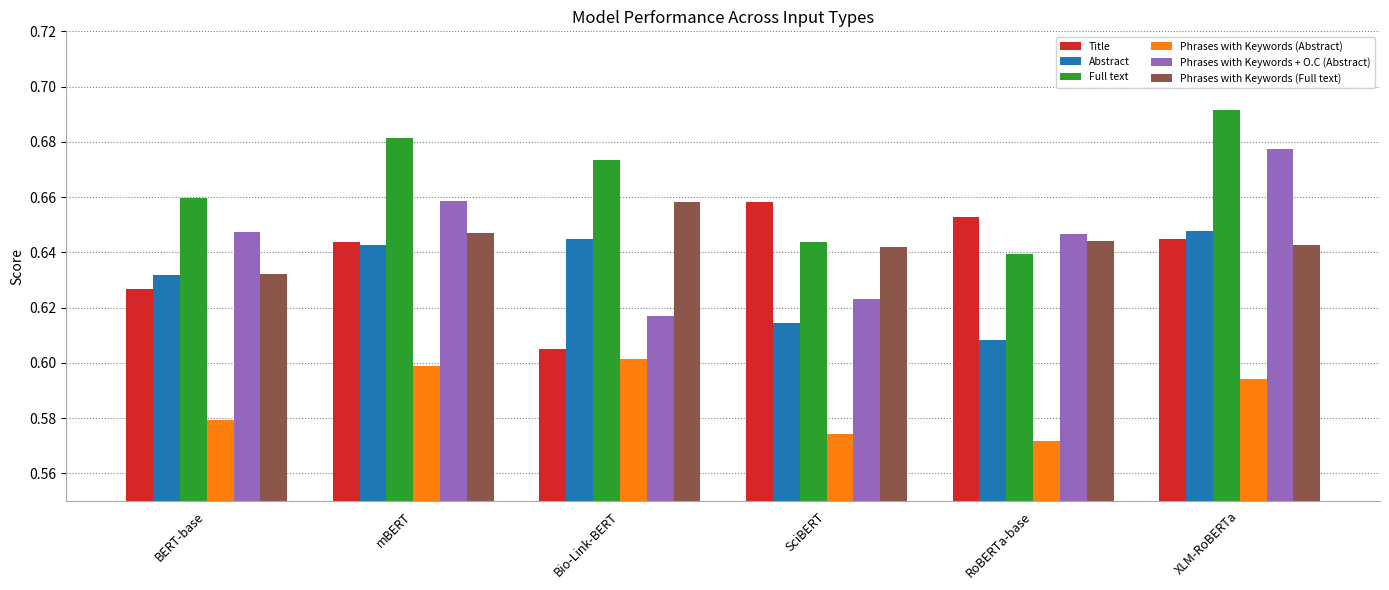

At which label does Phrases with Keywords (Abstract) reach its minimum?

RoBERTa-base